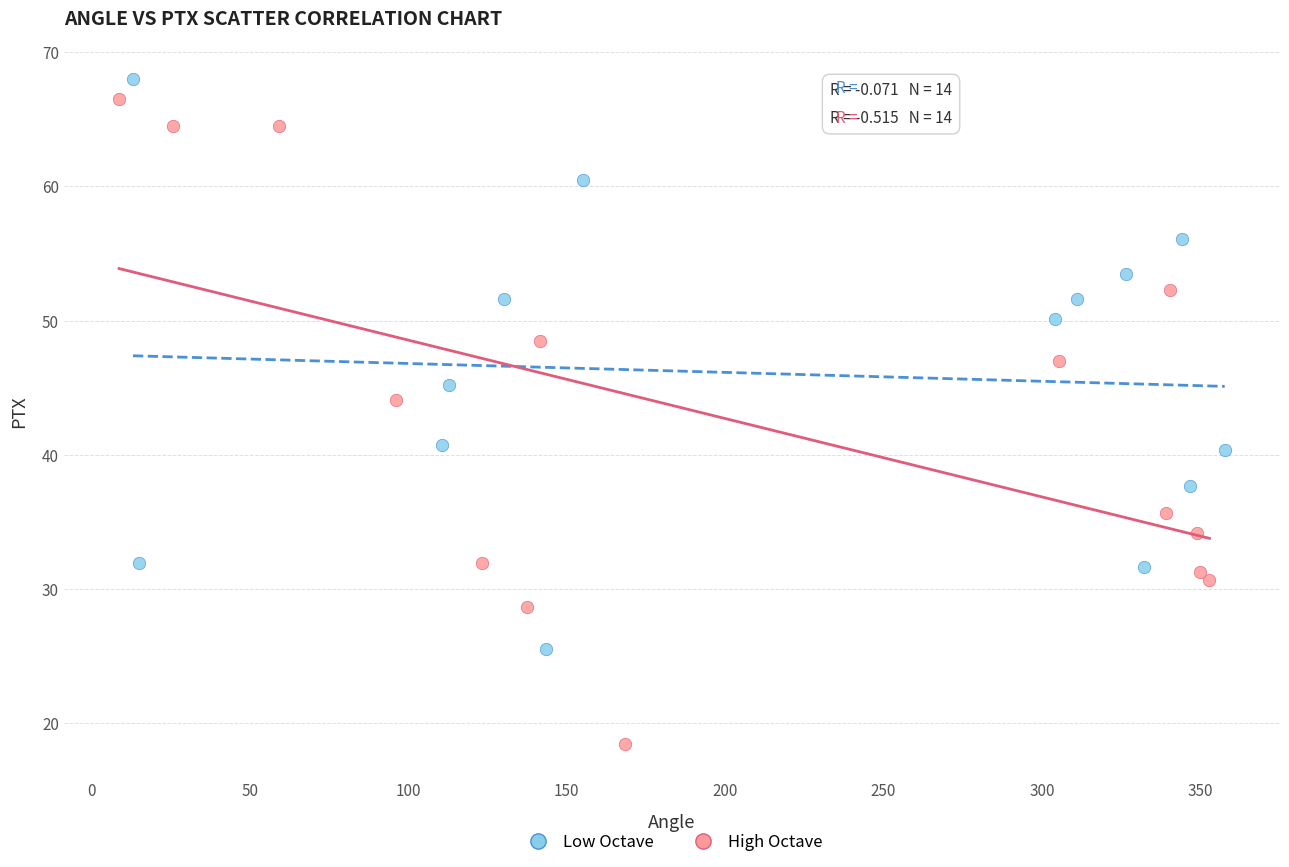

Which series has the widest spread of Y values?

High Octave